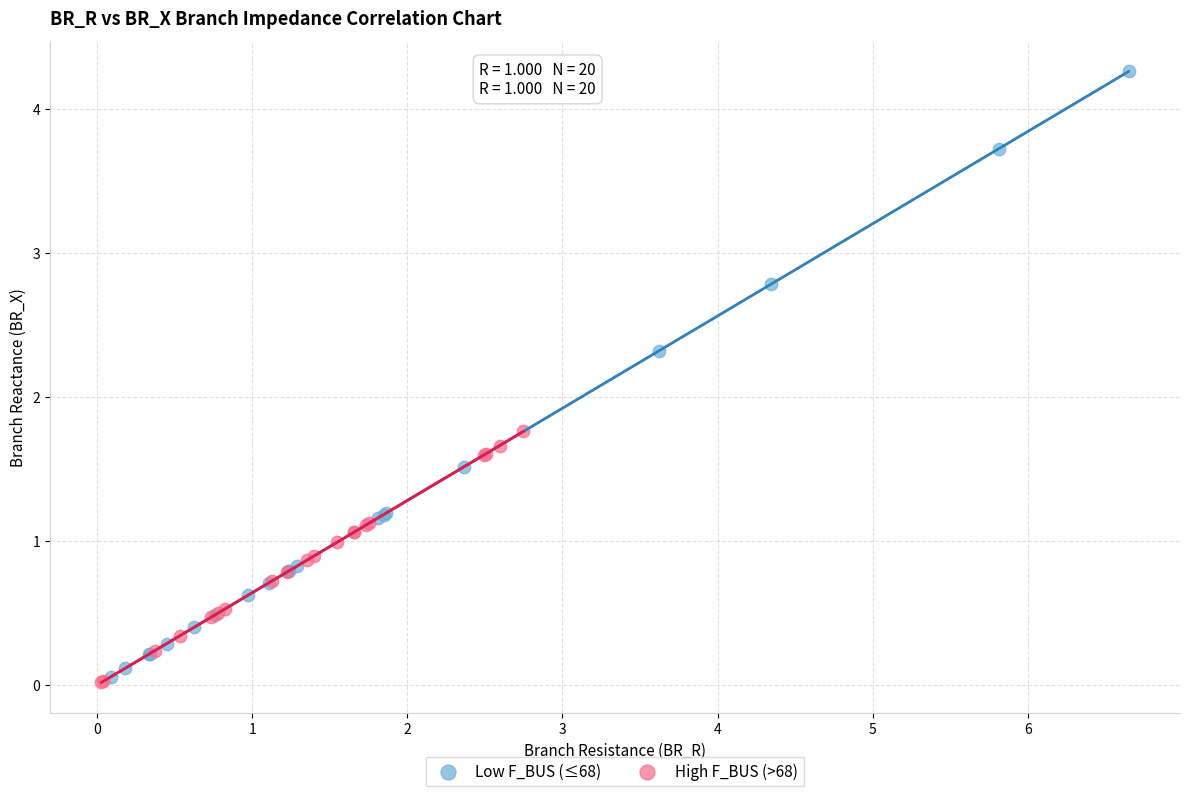

Which series reaches the maximum Y coordinate?

Low F_BUS (≤68)